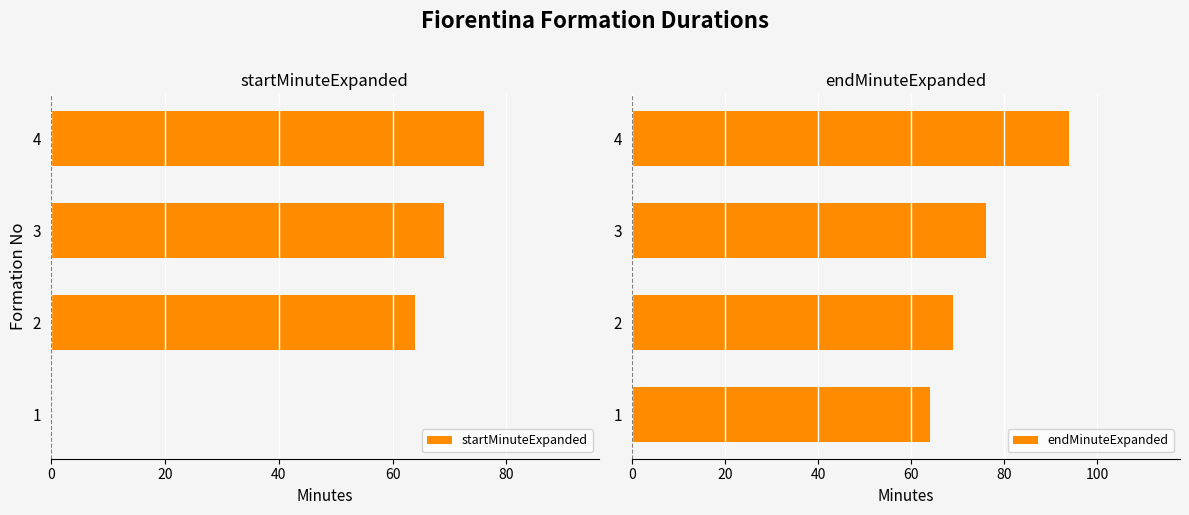

What is the sum of the startMinuteExpanded values at 4 and 3?

145